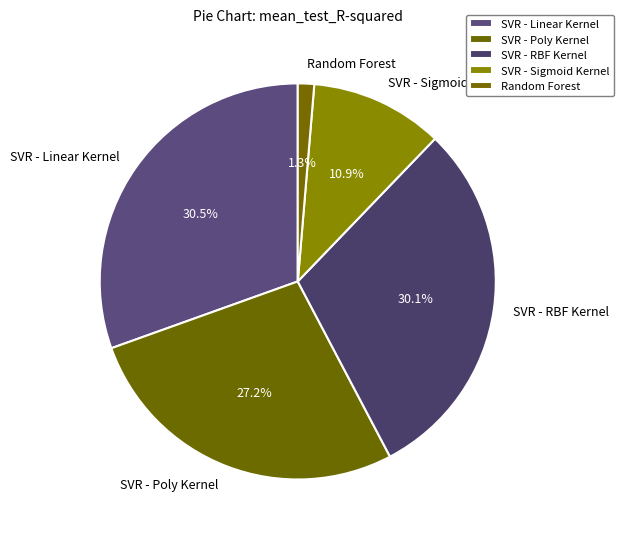

To the nearest percent, what percentage of the pie is SVR - RBF Kernel?

30%